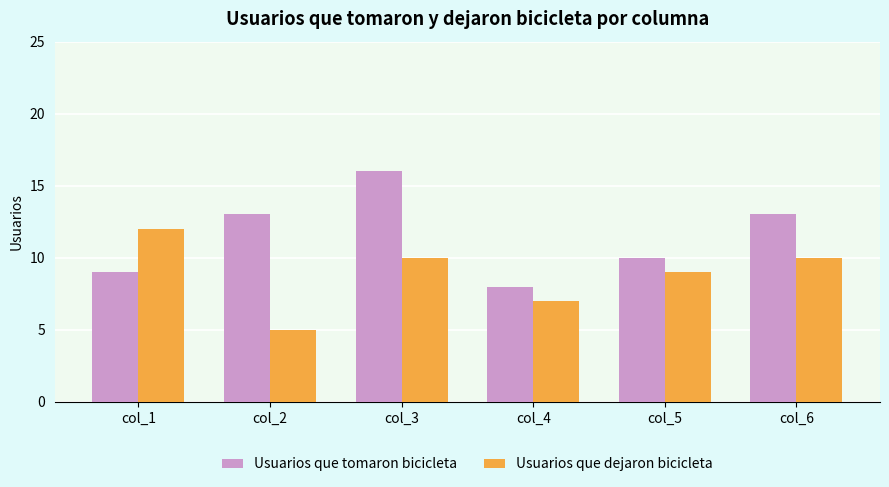

What is the maximum value for Usuarios que tomaron bicicleta?

16